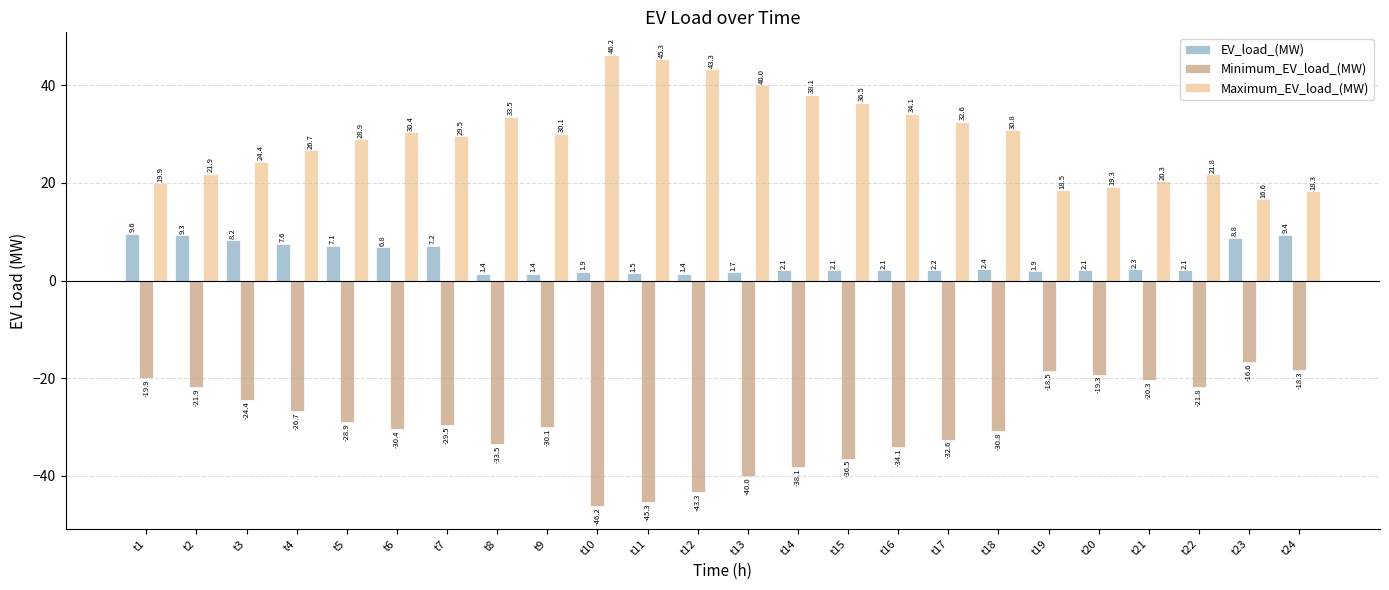

What is the approximate value of Minimum_EV_load_(MW) at t13?

-40.0